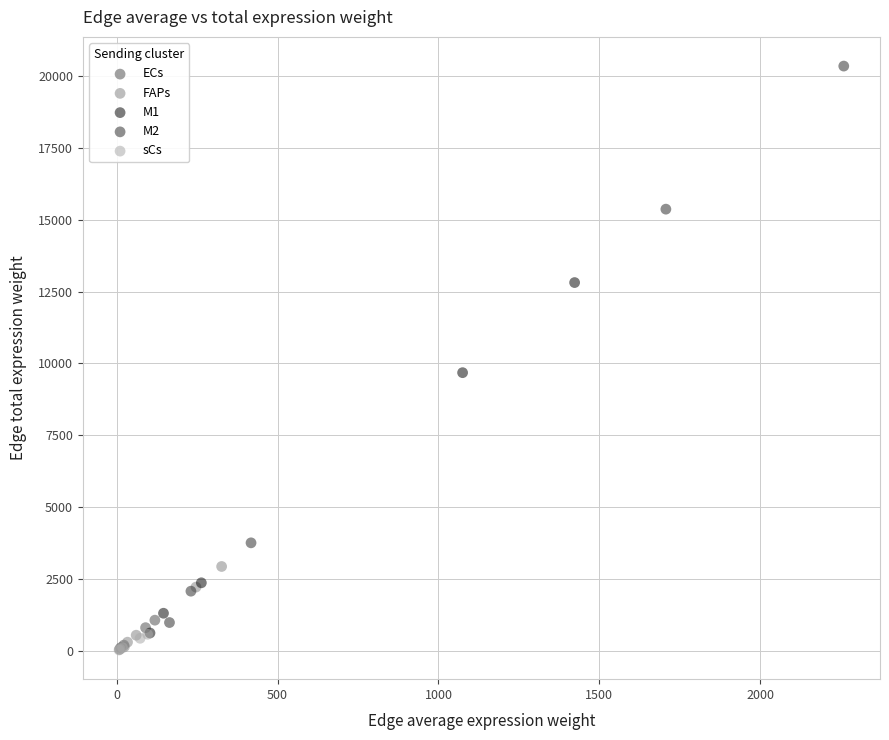

Which series has the largest Y range (max minus min)?

M2